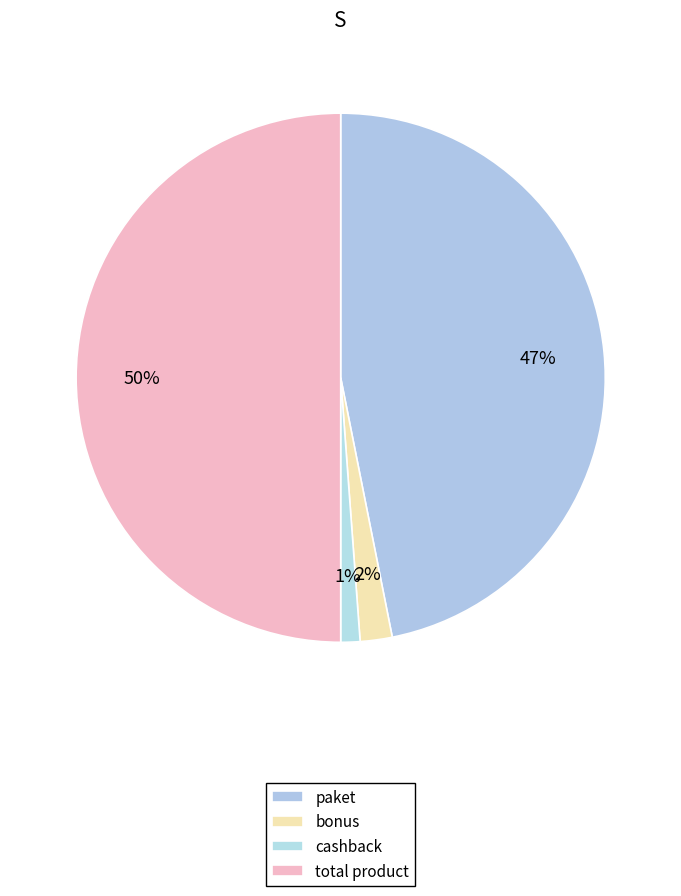

What portion of the pie excludes cashback?

98.8%